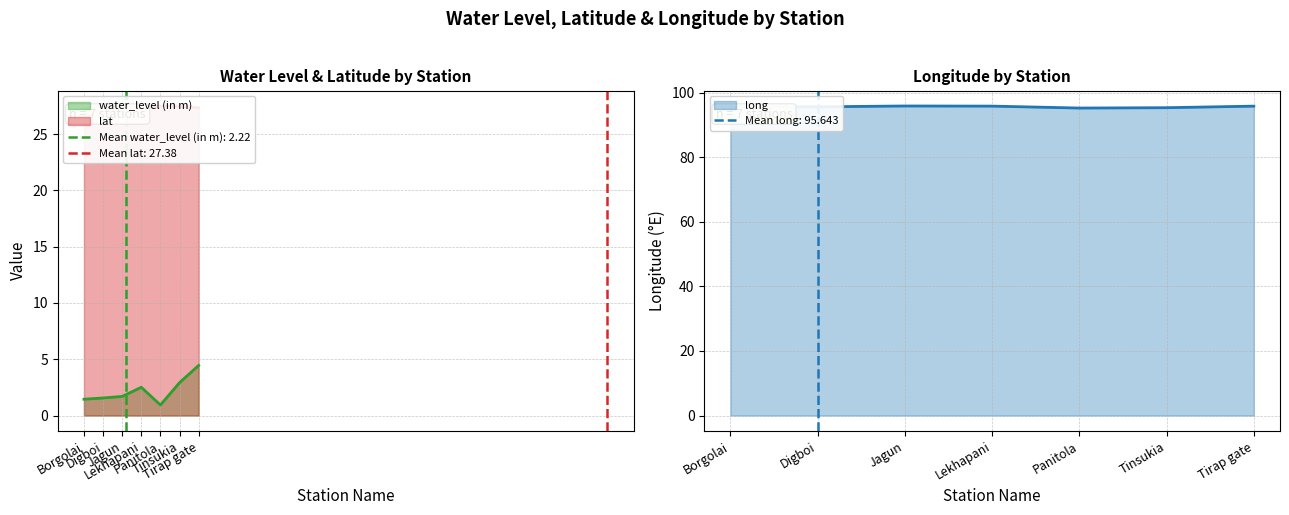

At which category is the sum across all series the highest?

Tirap gate